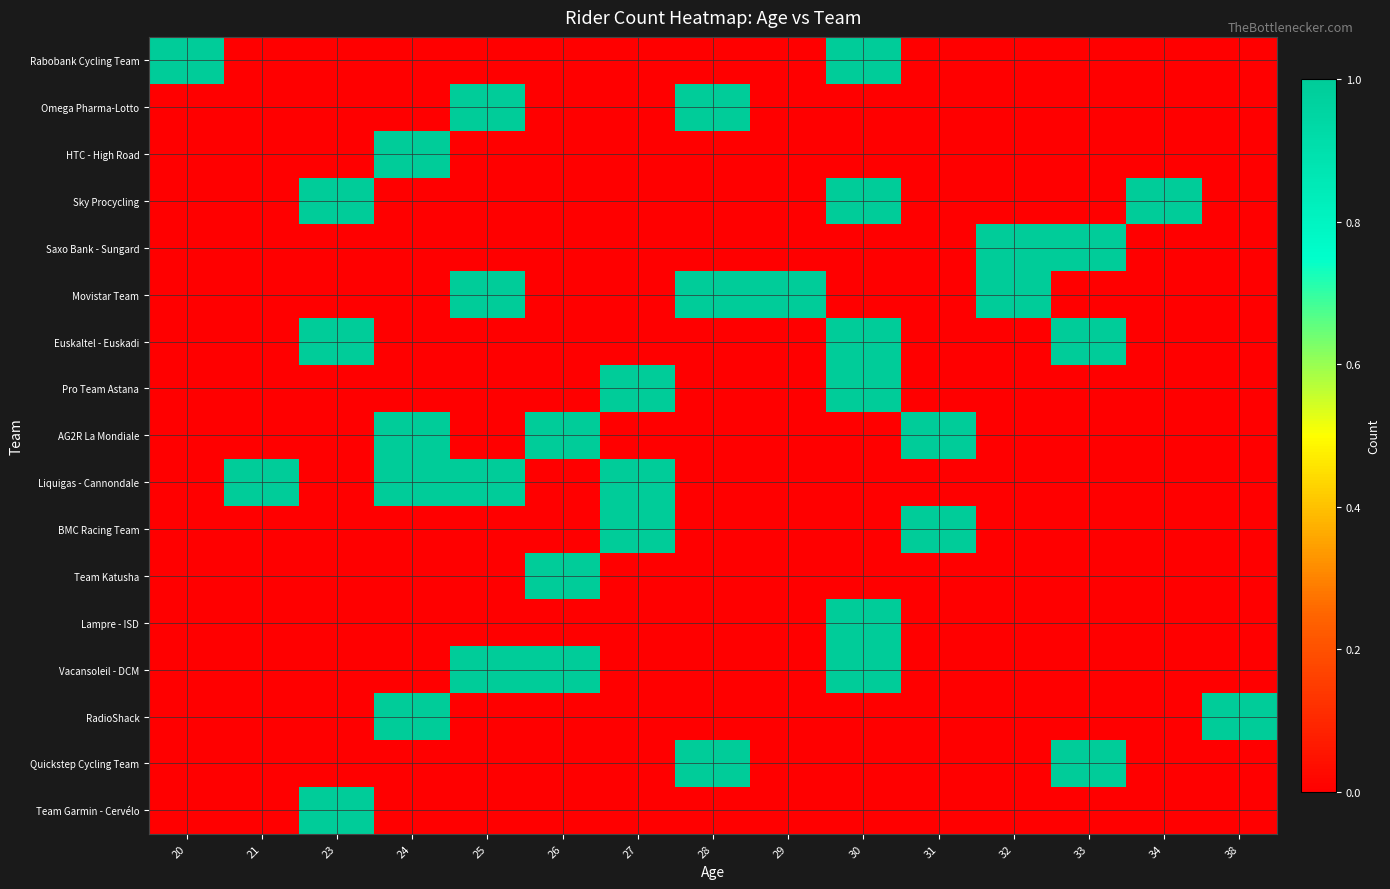

Which has a higher value, 28 or 26?

28